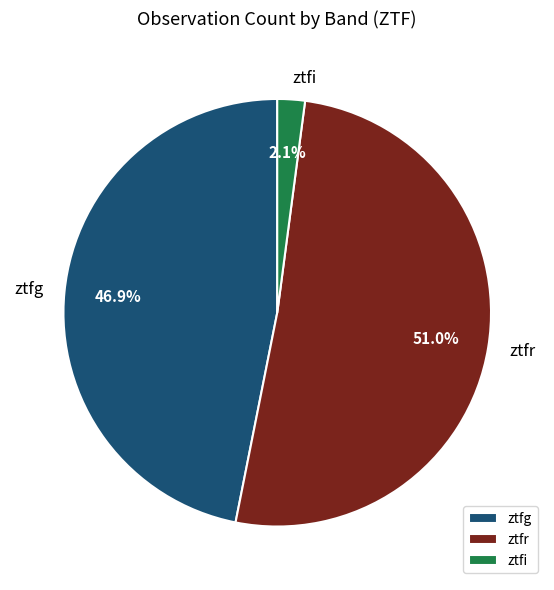

Between ztfg and ztfi, which is larger?

ztfg